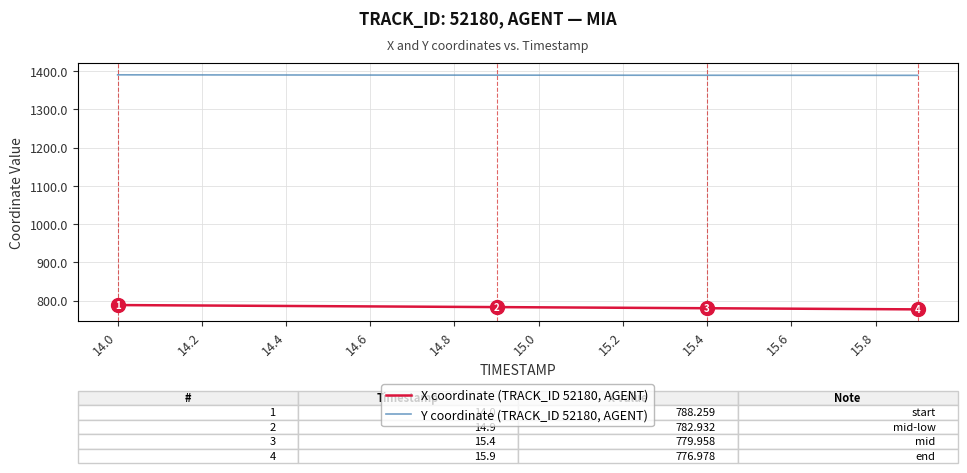

List the series in order of their peak value, lowest first.

X coordinate (TRACK_ID 52180, AGENT), Y coordinate (TRACK_ID 52180, AGENT)